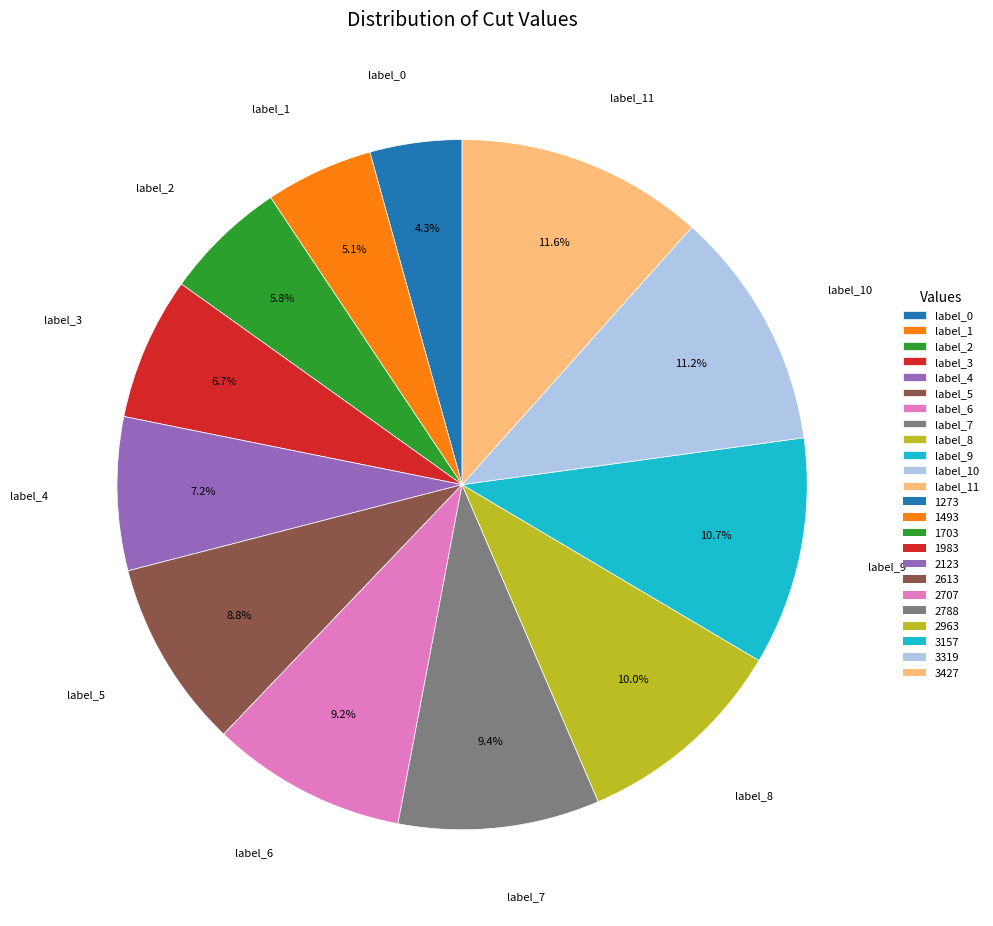

Is the sum of label_2 and label_6 greater than half?

No